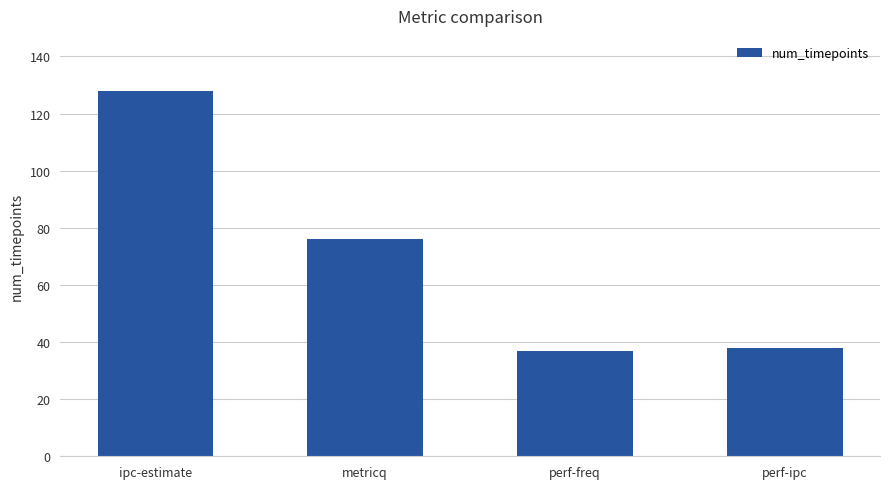

What is the smallest value displayed?

37